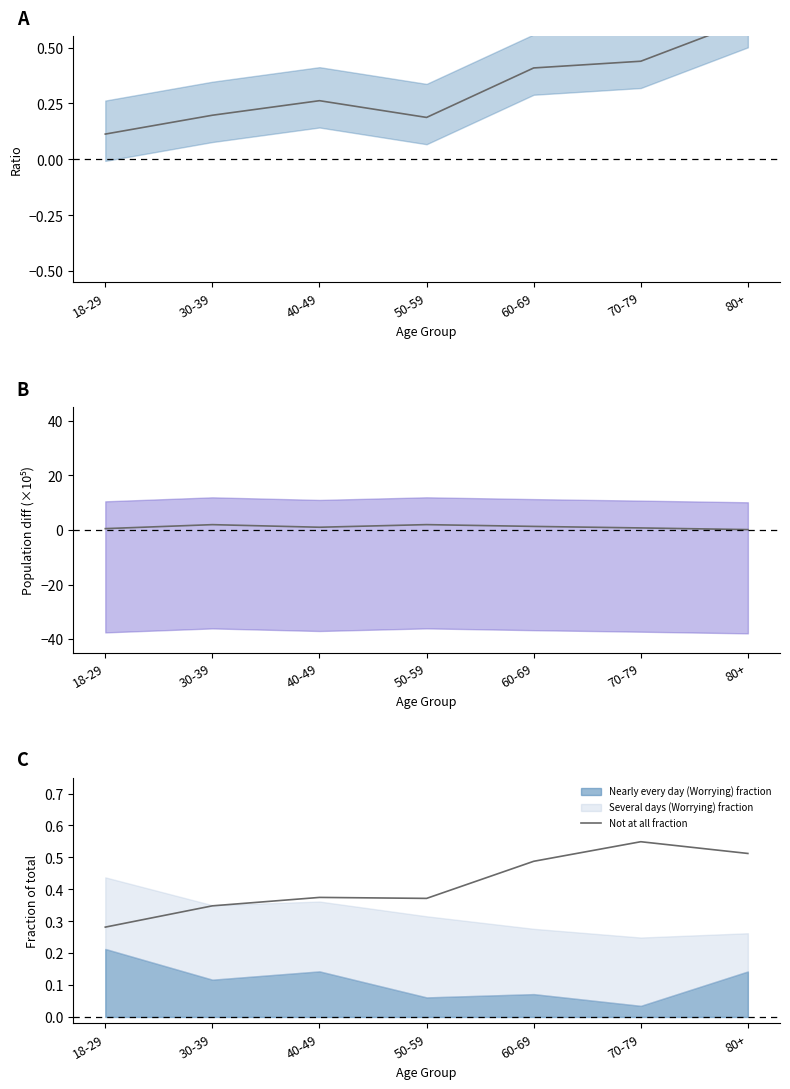

Where is Not at all fraction nearest to the value 0?

18-29